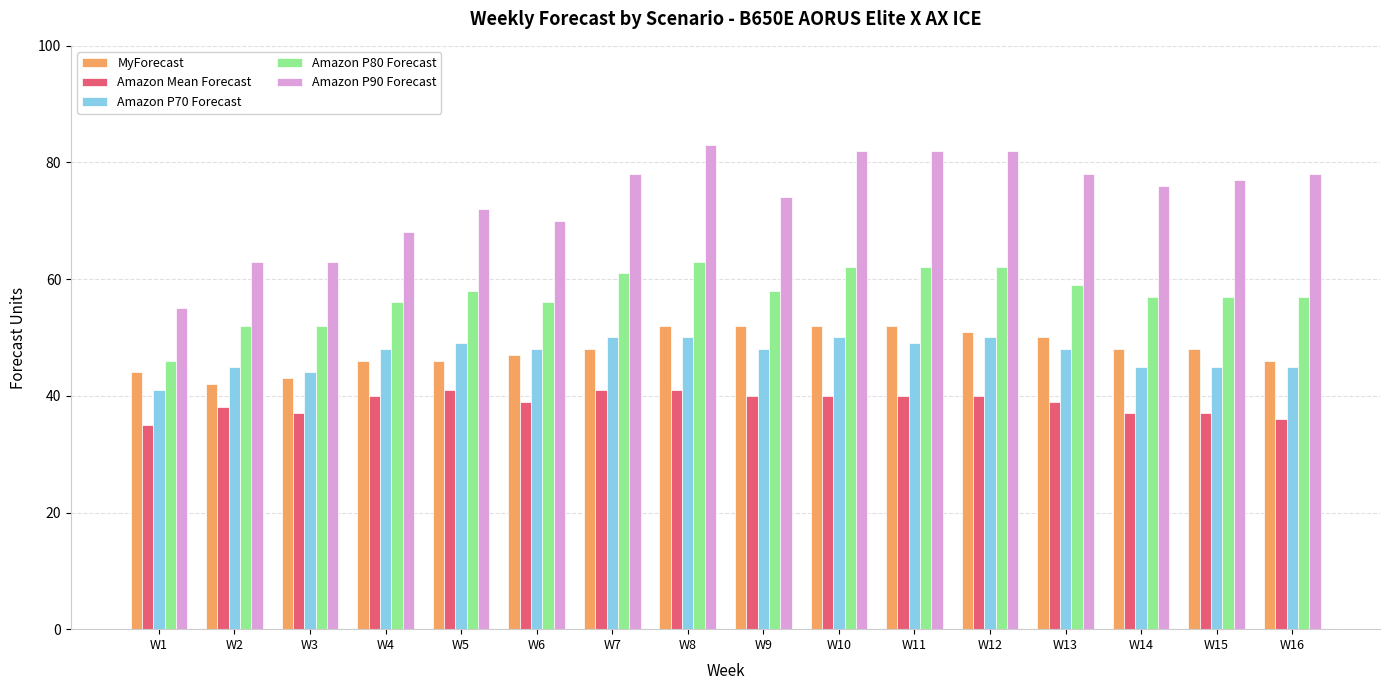

Reading right to left, list all the values displayed in this chart.

MyForecast: 46	48	48	50	51	52	52	52	52	48	47	46	46	43	42	44
Amazon Mean Forecast: 36	37	37	39	40	40	40	40	41	41	39	41	40	37	38	35
Amazon P70 Forecast: 45	45	45	48	50	49	50	48	50	50	48	49	48	44	45	41
Amazon P80 Forecast: 57	57	57	59	62	62	62	58	63	61	56	58	56	52	52	46
Amazon P90 Forecast: 78	77	76	78	82	82	82	74	83	78	70	72	68	63	63	55